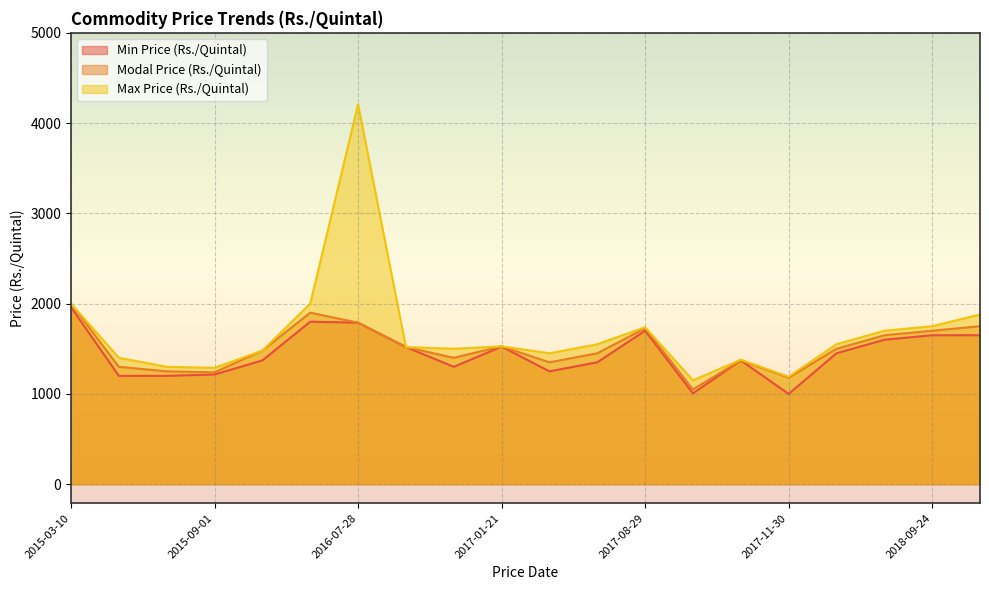

What is the greatest value displayed?

4209